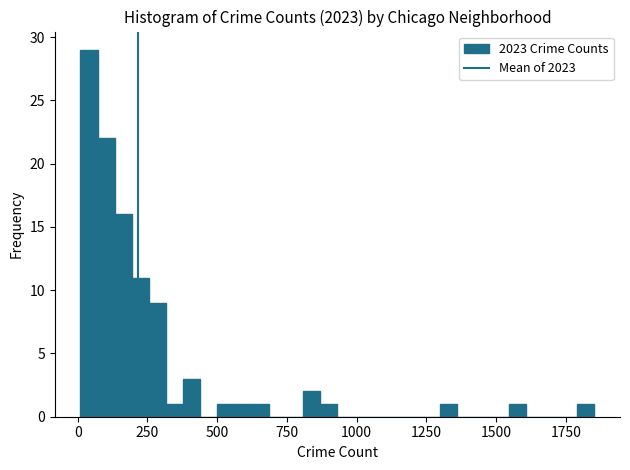

Around what value on the x-axis is the tallest bar? Give the approximate position of its centre, as read against the axis.

50